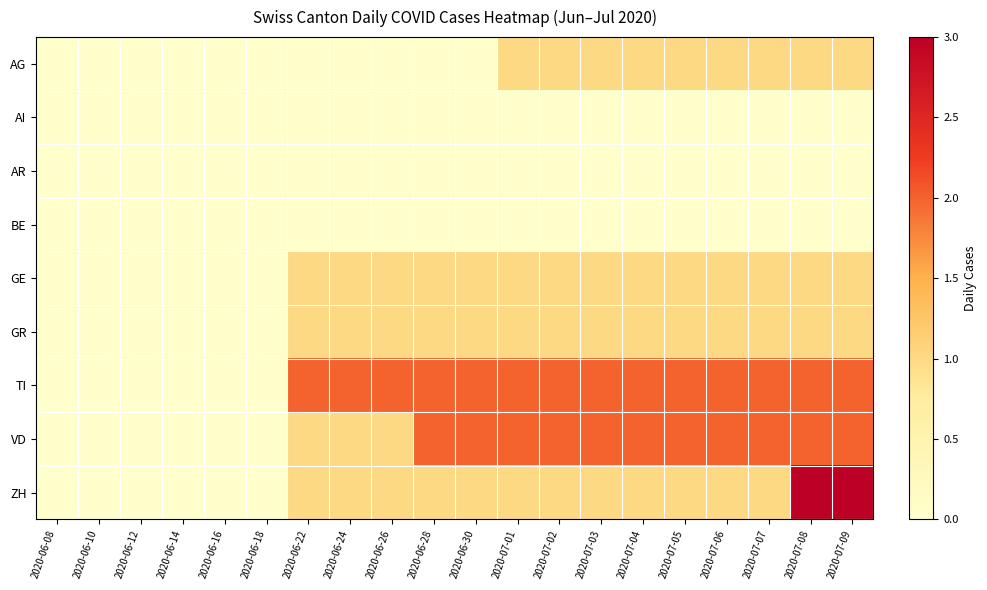

Reading left to right, transcribe all the data shown in this chart.

AG: 2020-06-08=0	2020-06-10=0	2020-06-12=0	2020-06-14=0	2020-06-16=0	2020-06-18=0	2020-06-22=0	2020-06-24=0	2020-06-26=0	2020-06-28=0	2020-06-30=0	2020-07-01=1	2020-07-02=1	2020-07-03=1	2020-07-04=1	2020-07-05=1	2020-07-06=1	2020-07-07=1	2020-07-08=1	2020-07-09=1
AI: 2020-06-08=0	2020-06-10=0	2020-06-12=0	2020-06-14=0	2020-06-16=0	2020-06-18=0	2020-06-22=0	2020-06-24=0	2020-06-26=0	2020-06-28=0	2020-06-30=0	2020-07-01=0	2020-07-02=0	2020-07-03=0	2020-07-04=0	2020-07-05=0	2020-07-06=0	2020-07-07=0	2020-07-08=0	2020-07-09=0
AR: 2020-06-08=0	2020-06-10=0	2020-06-12=0	2020-06-14=0	2020-06-16=0	2020-06-18=0	2020-06-22=0	2020-06-24=0	2020-06-26=0	2020-06-28=0	2020-06-30=0	2020-07-01=0	2020-07-02=0	2020-07-03=0	2020-07-04=0	2020-07-05=0	2020-07-06=0	2020-07-07=0	2020-07-08=0	2020-07-09=0
BE: 2020-06-08=0	2020-06-10=0	2020-06-12=0	2020-06-14=0	2020-06-16=0	2020-06-18=0	2020-06-22=0	2020-06-24=0	2020-06-26=0	2020-06-28=0	2020-06-30=0	2020-07-01=0	2020-07-02=0	2020-07-03=0	2020-07-04=0	2020-07-05=0	2020-07-06=0	2020-07-07=0	2020-07-08=0	2020-07-09=0
GE: 2020-06-08=0	2020-06-10=0	2020-06-12=0	2020-06-14=0	2020-06-16=0	2020-06-18=0	2020-06-22=1	2020-06-24=1	2020-06-26=1	2020-06-28=1	2020-06-30=1	2020-07-01=1	2020-07-02=1	2020-07-03=1	2020-07-04=1	2020-07-05=1	2020-07-06=1	2020-07-07=1	2020-07-08=1	2020-07-09=1
GR: 2020-06-08=0	2020-06-10=0	2020-06-12=0	2020-06-14=0	2020-06-16=0	2020-06-18=0	2020-06-22=1	2020-06-24=1	2020-06-26=1	2020-06-28=1	2020-06-30=1	2020-07-01=1	2020-07-02=1	2020-07-03=1	2020-07-04=1	2020-07-05=1	2020-07-06=1	2020-07-07=1	2020-07-08=1	2020-07-09=1
TI: 2020-06-08=0	2020-06-10=0	2020-06-12=0	2020-06-14=0	2020-06-16=0	2020-06-18=0	2020-06-22=2	2020-06-24=2	2020-06-26=2	2020-06-28=2	2020-06-30=2	2020-07-01=2	2020-07-02=2	2020-07-03=2	2020-07-04=2	2020-07-05=2	2020-07-06=2	2020-07-07=2	2020-07-08=2	2020-07-09=2
VD: 2020-06-08=0	2020-06-10=0	2020-06-12=0	2020-06-14=0	2020-06-16=0	2020-06-18=0	2020-06-22=1	2020-06-24=1	2020-06-26=1	2020-06-28=2	2020-06-30=2	2020-07-01=2	2020-07-02=2	2020-07-03=2	2020-07-04=2	2020-07-05=2	2020-07-06=2	2020-07-07=2	2020-07-08=2	2020-07-09=2
ZH: 2020-06-08=0	2020-06-10=0	2020-06-12=0	2020-06-14=0	2020-06-16=0	2020-06-18=0	2020-06-22=1	2020-06-24=1	2020-06-26=1	2020-06-28=1	2020-06-30=1	2020-07-01=1	2020-07-02=1	2020-07-03=1	2020-07-04=1	2020-07-05=1	2020-07-06=1	2020-07-07=1	2020-07-08=3	2020-07-09=3